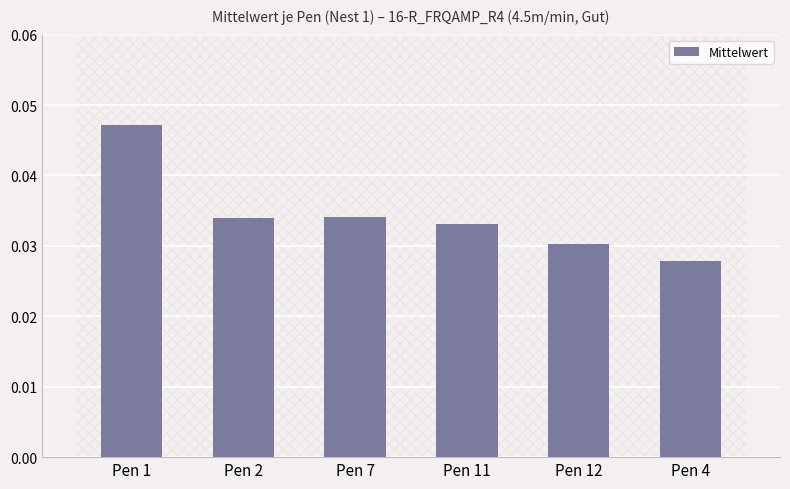

Between Pen 4 and Pen 7, which is larger?

Pen 7